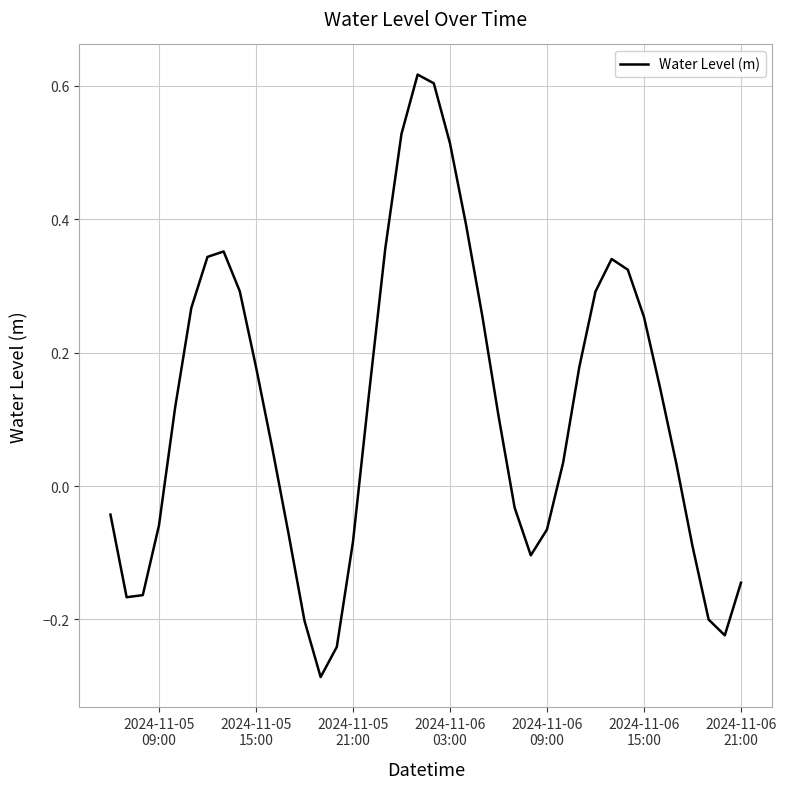

What is the difference between the maximum and minimum values?

0.9